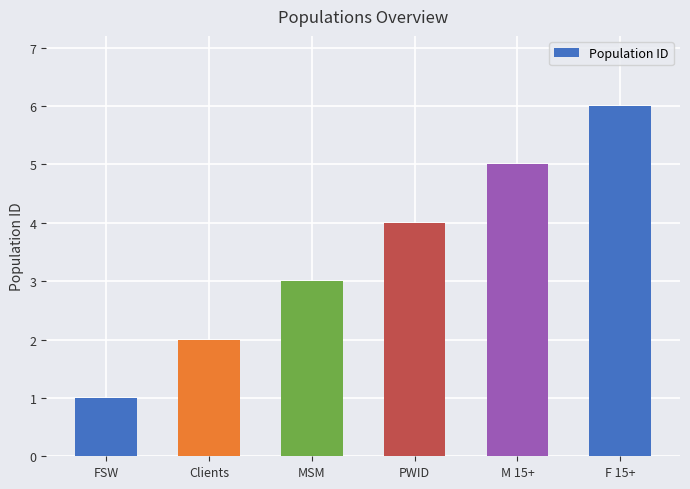

What is the value of the 5th bar from the left?

5